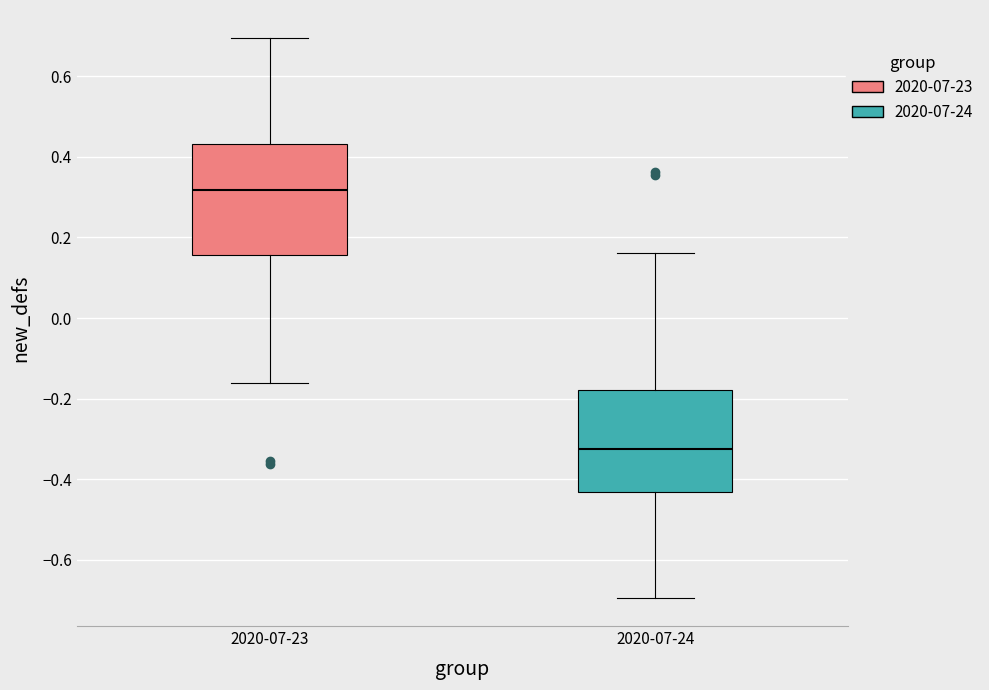

Reading left to right, read every box against the y-axis: the position of its median line, the range the box covers, and the ends of its whiskers. The values are not printed on the chart, so give them approximately, as read against the axis.

2020-07-23: median 0.32, box 0.16 to 0.44, whiskers -0.16 to 0.70
2020-07-24: median -0.32, box -0.44 to -0.18, whiskers -0.70 to 0.16